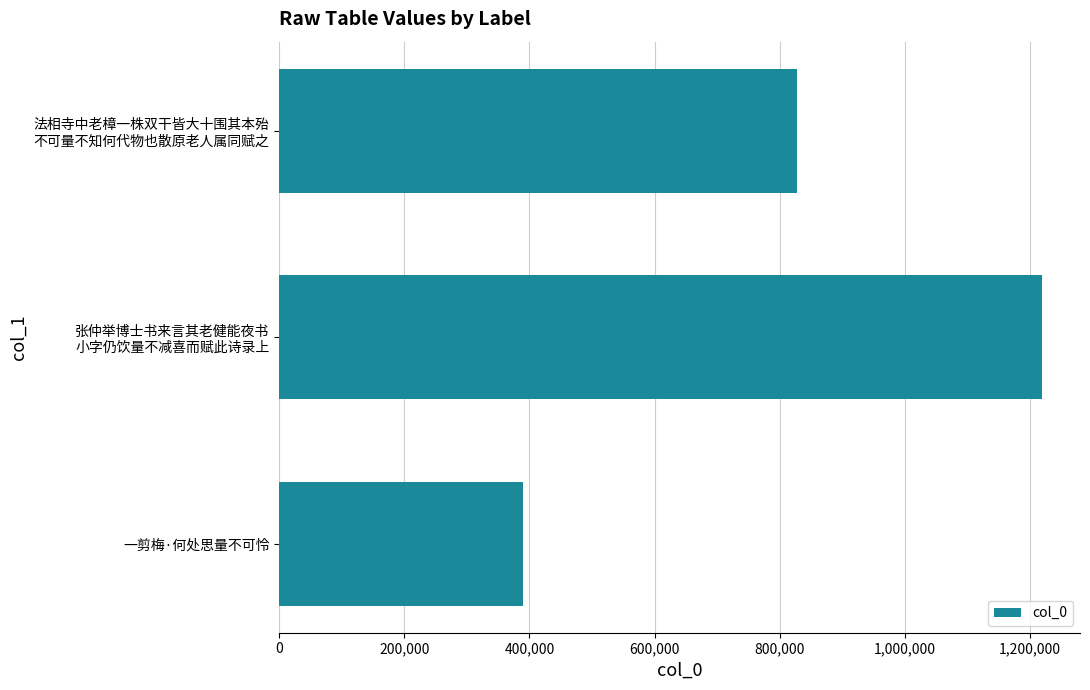

What is the sum of all values?

2436469